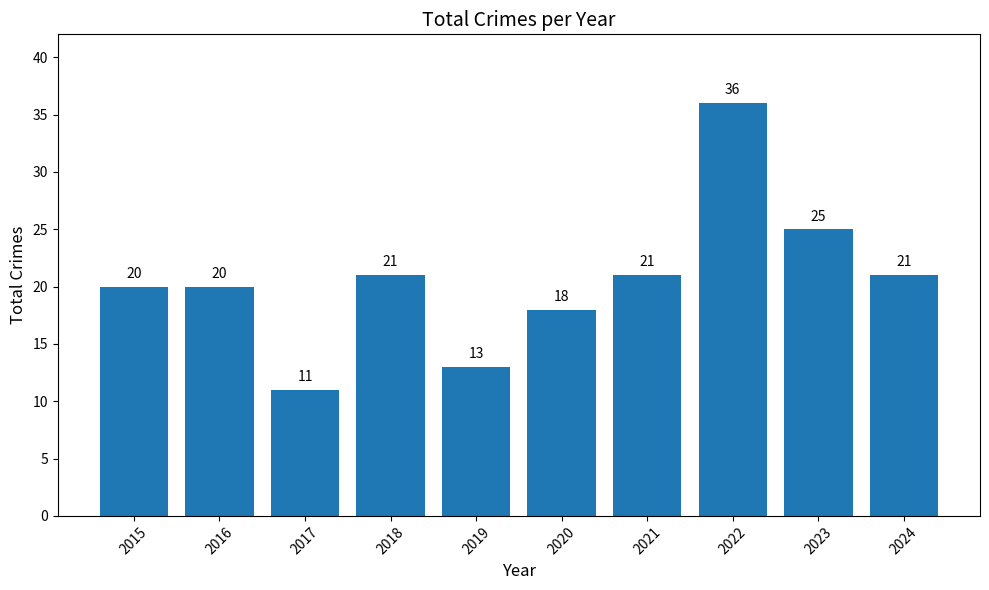

What is the difference between the maximum and minimum values?

25